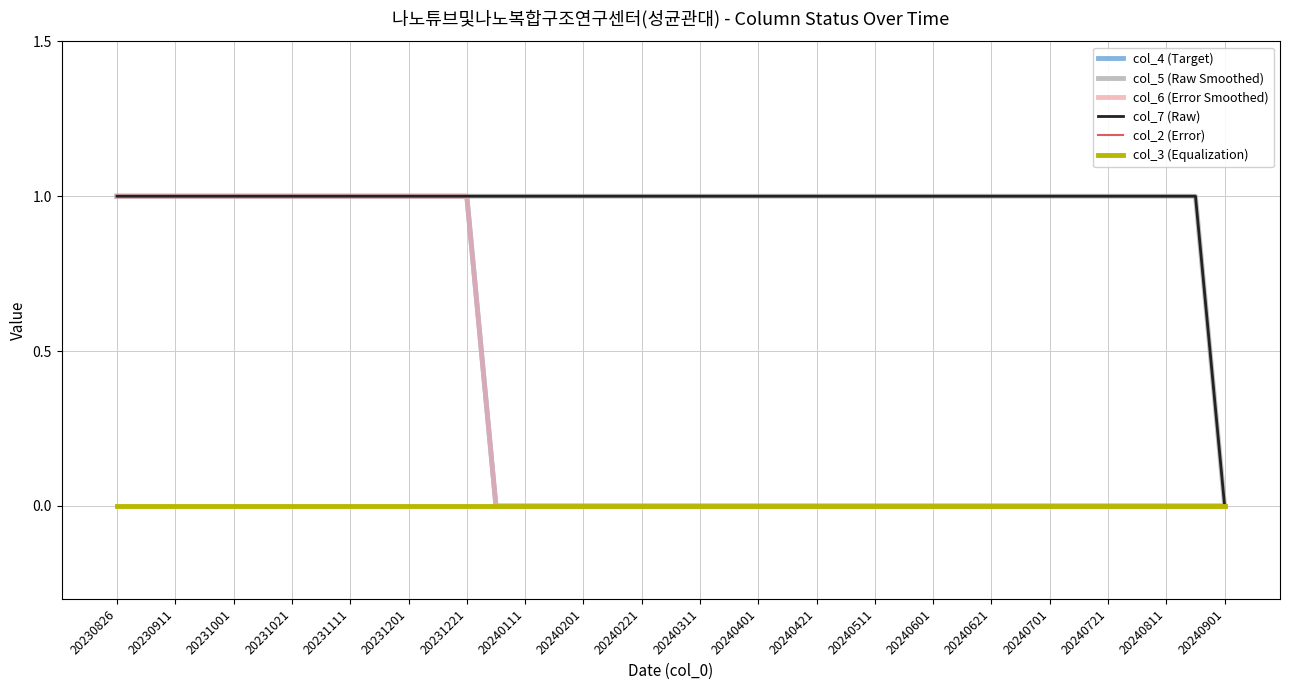

Does the chart display data point markers on the line(s)?

No